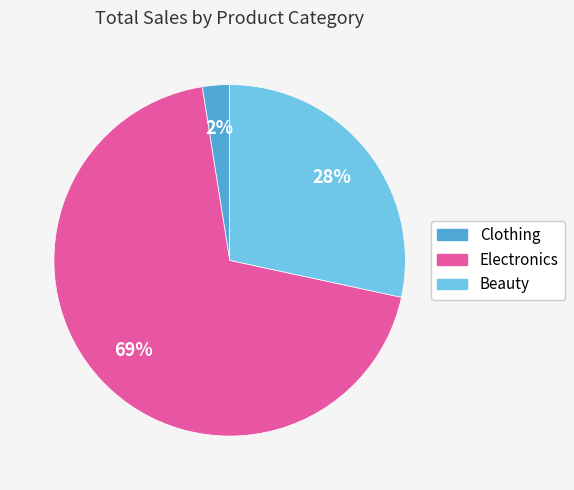

Is there a majority slice in this chart?

Yes